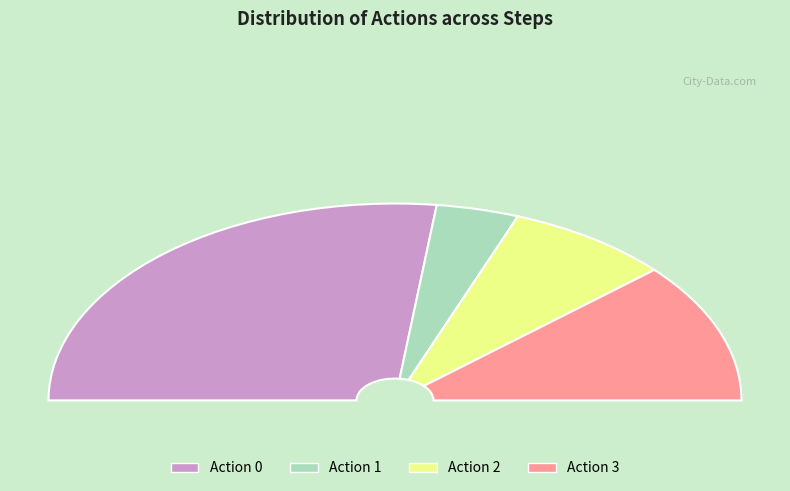

Rank the categories by value from lowest to highest.

1, 2, 3, 0